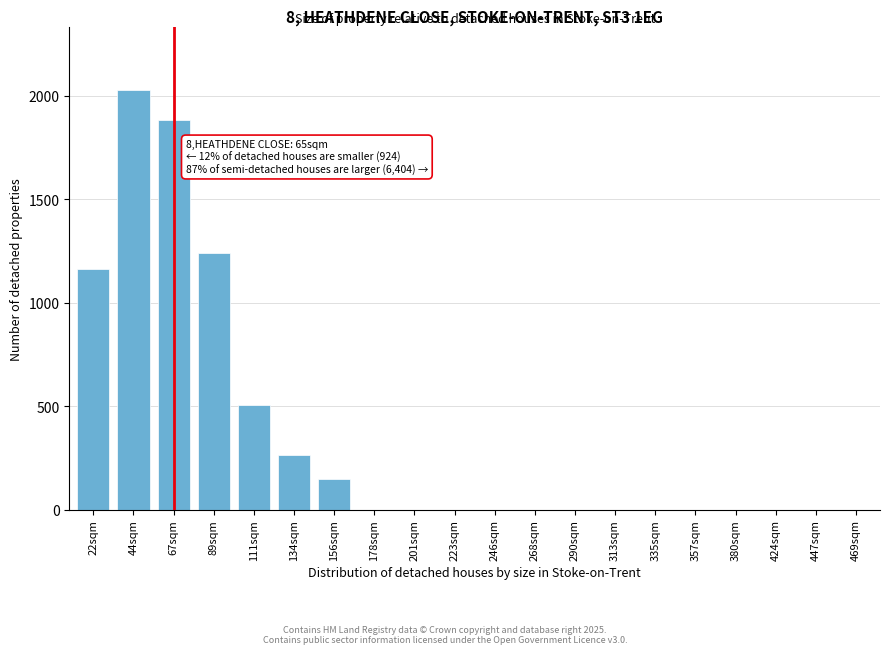

Reading left to right, transcribe all the data shown in this chart.

22sqm=1163	44sqm=2027	67sqm=1884	89sqm=1241	111sqm=505	134sqm=263	156sqm=150	178sqm=0	201sqm=0	223sqm=0	246sqm=0	268sqm=0	290sqm=0	313sqm=0	335sqm=0	357sqm=0	380sqm=0	424sqm=0	447sqm=0	469sqm=0